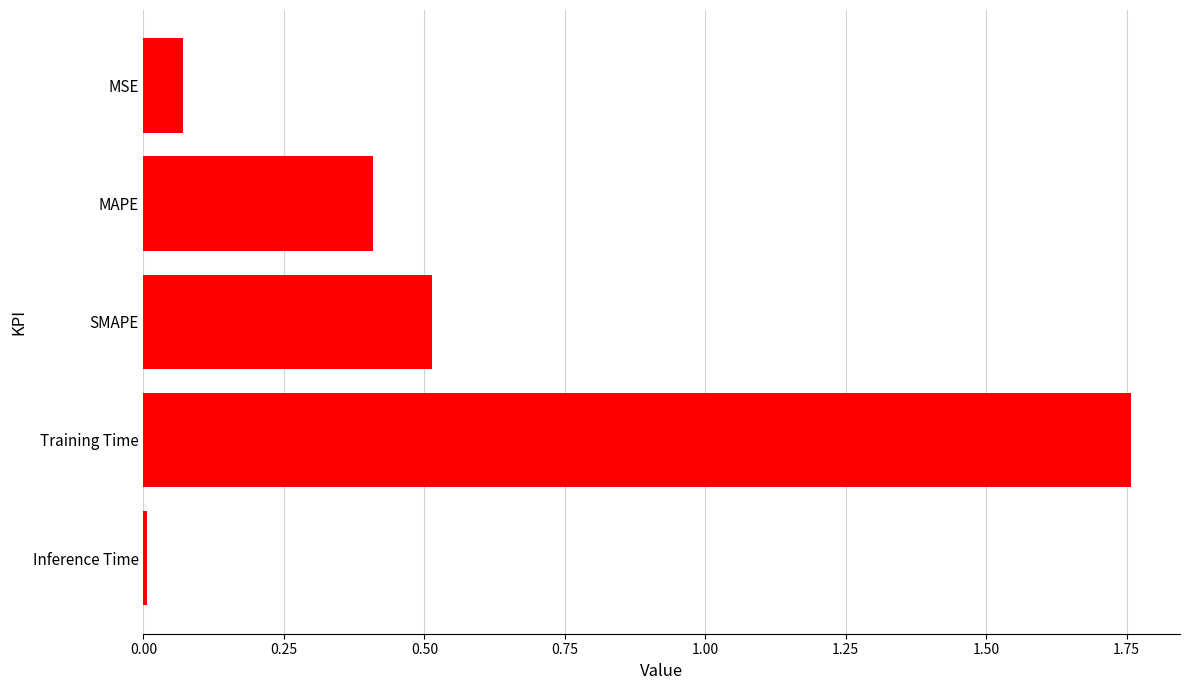

The value at Training Time is 1.2. True or false?

False